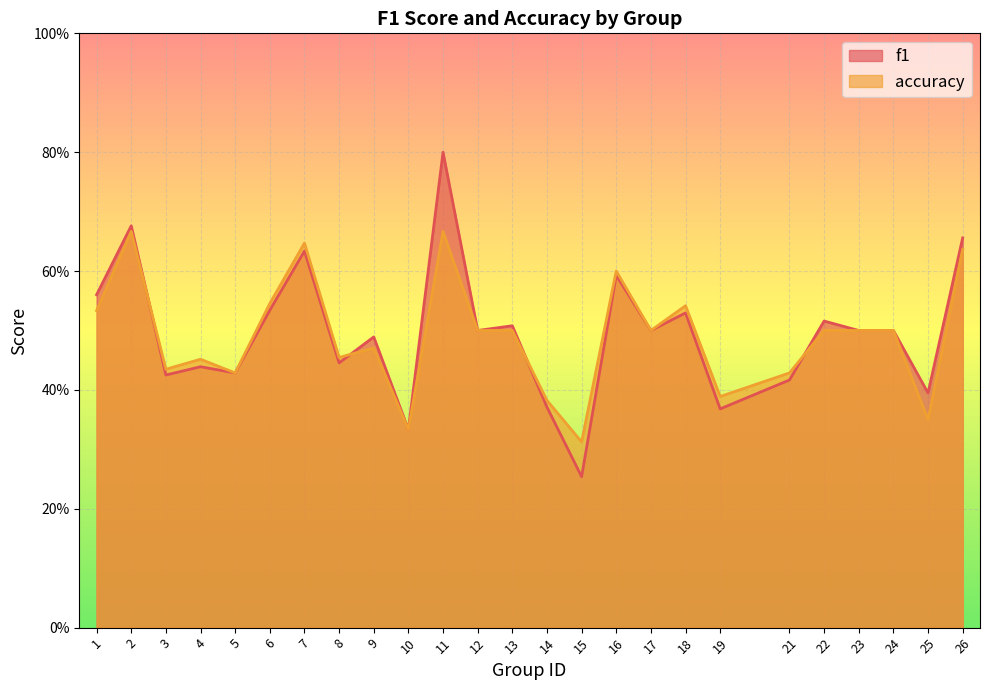

Reading right to left, transcribe all the data shown in this chart.

f1: 26=0.7	25=0.4	24=0.5	23=0.5	22=0.5	21=0.4	19=0.4	18=0.5	17=0.5	16=0.6	15=0.3	14=0.4	13=0.5	12=0.5	11=0.8	10=0.3	9=0.5	8=0.4	7=0.6	6=0.5	5=0.4	4=0.4	3=0.4	2=0.7	1=0.6
accuracy: 26=0.6	25=0.3	24=0.5	23=0.5	22=0.5	21=0.4	19=0.4	18=0.5	17=0.5	16=0.6	15=0.3	14=0.4	13=0.5	12=0.5	11=0.7	10=0.3	9=0.5	8=0.5	7=0.6	6=0.5	5=0.4	4=0.5	3=0.4	2=0.7	1=0.5